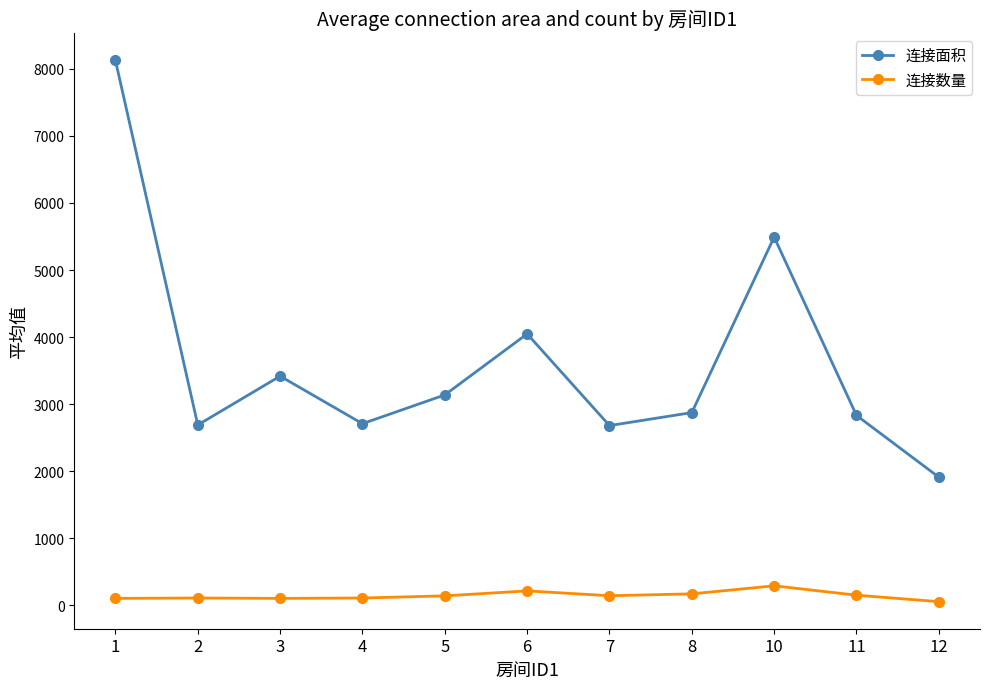

True or false: 连接数量 and 连接面积 cross at least once.

False